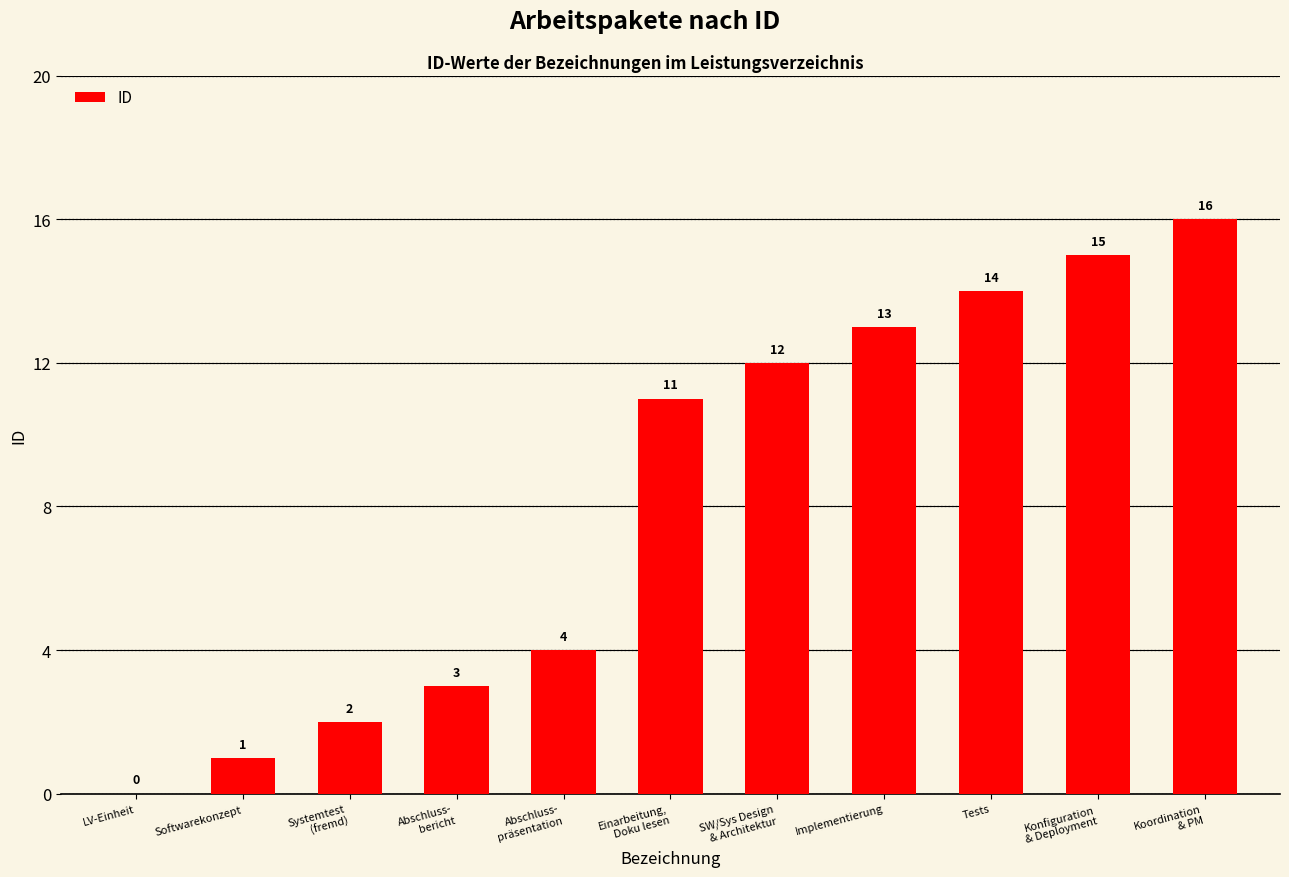

True or false: the data shows 13 at Implementierung.

True